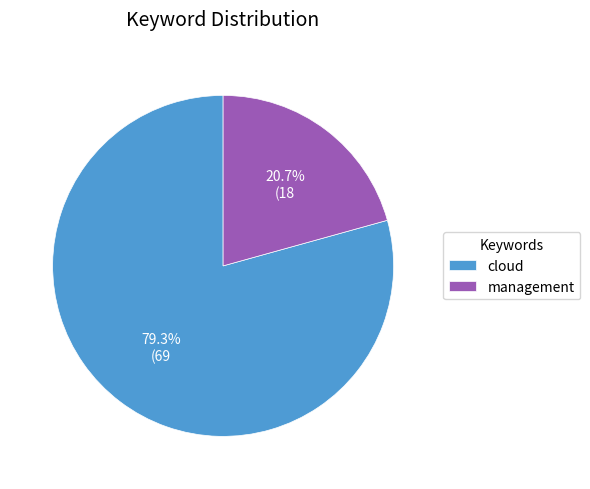

Does cloud represent more than half of the total?

Yes